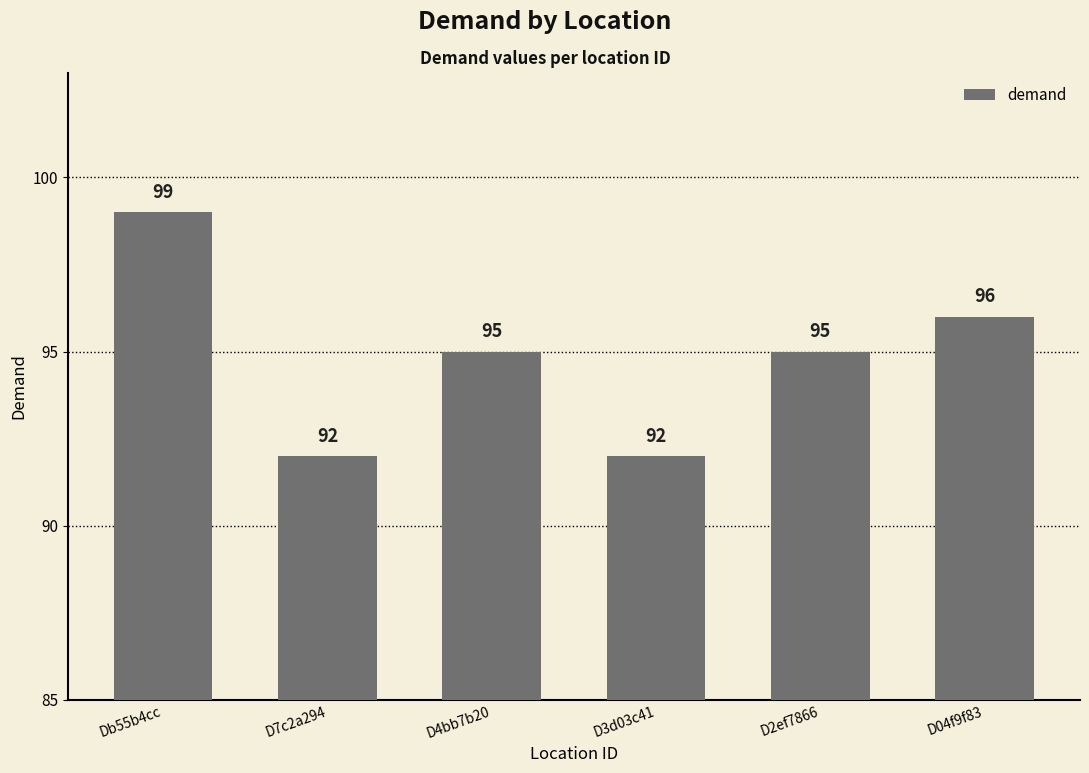

What is the label of the 3rd bar from the right?

D3d03c41